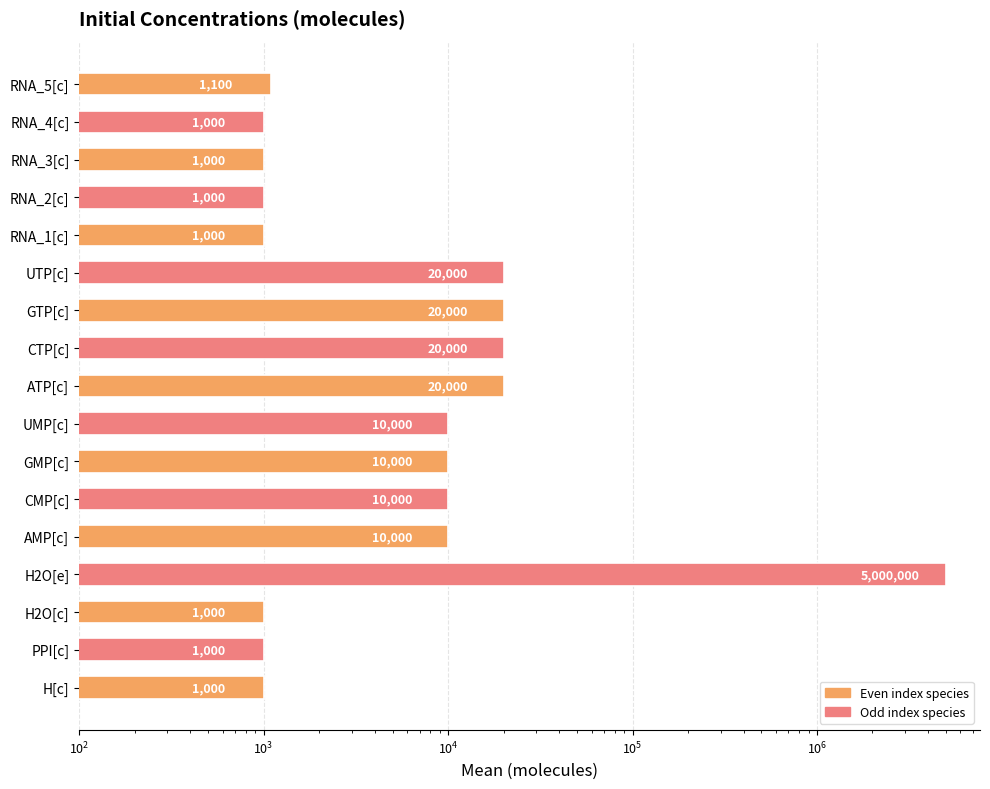

Where is the data nearest to the value 2500500?

ATP[c]